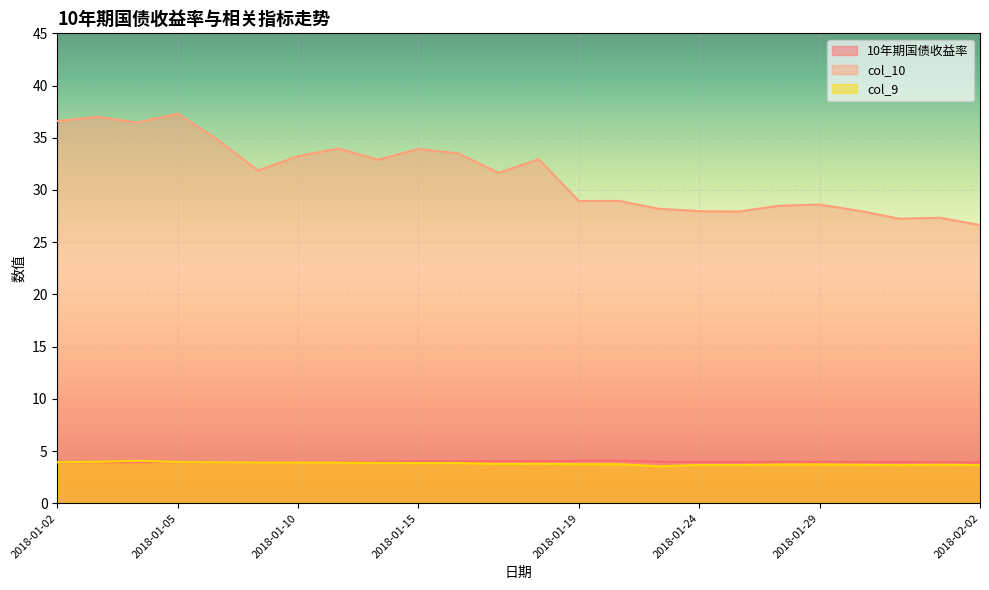

Reading left to right, list all the values displayed in this chart.

10年期国债收益率: 3.9	3.9	3.9	3.9	3.9	3.9	3.9	4.0	4.0	4.0	4.0	4.0	4.0	4.1	4.1	4.0	4.0	4.0	4.0	4.0	4.0	3.9	3.9	3.9
col_10: 36.6	37.0	36.5	37.3	34.8	31.9	33.2	34.0	32.9	33.9	33.5	31.6	32.9	28.9	29.0	28.2	28.0	27.9	28.5	28.6	28.0	27.2	27.3	26.6
col_9: 3.9	4.0	4.1	4.0	3.9	3.9	3.9	3.9	3.9	3.9	3.9	3.8	3.8	3.7	3.7	3.5	3.7	3.7	3.7	3.7	3.7	3.6	3.7	3.6